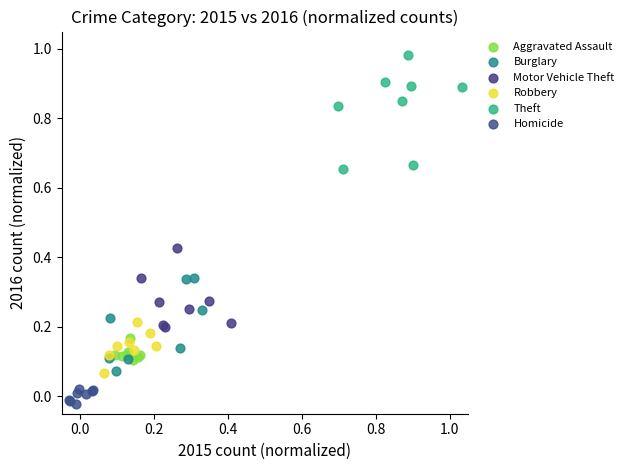

What are all the series names shown in the legend?

Aggravated Assault, Burglary, Motor Vehicle Theft, Robbery, Theft, Homicide